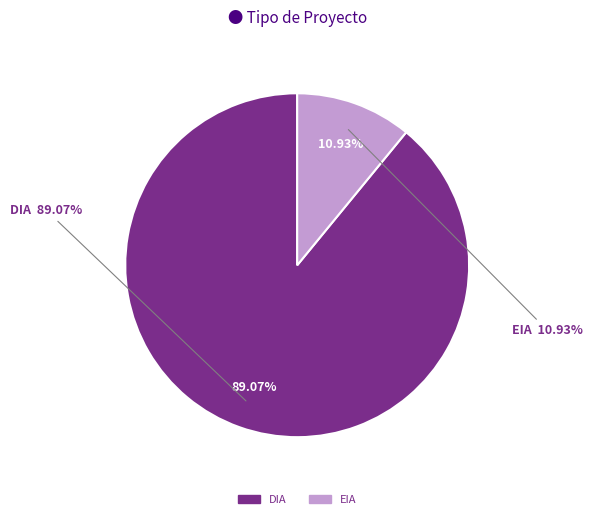

Count the number of slices in the pie.

2